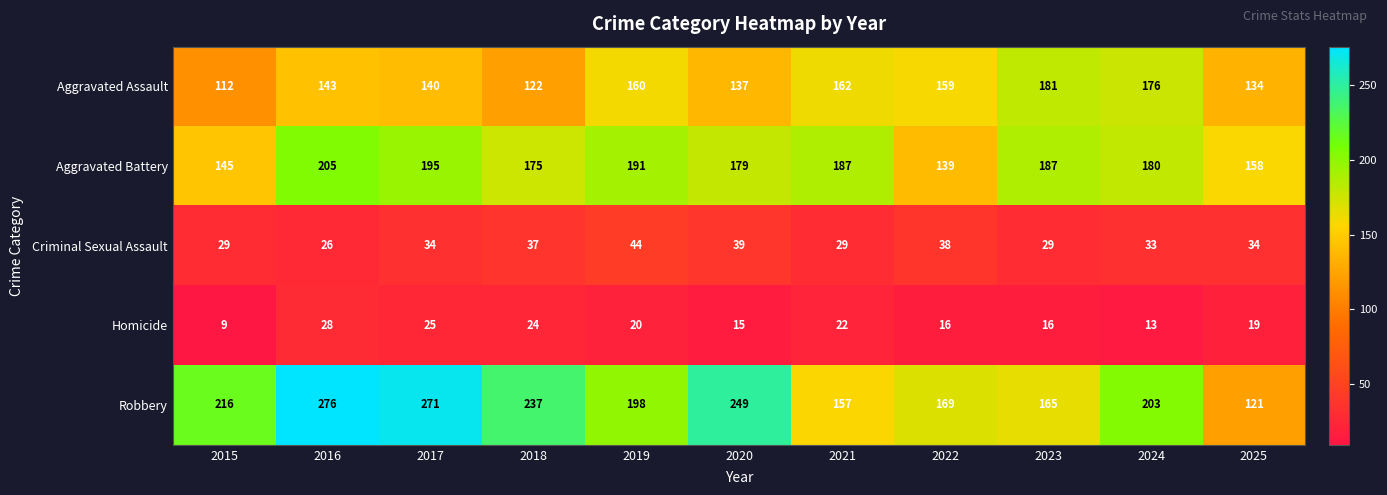

At how many categories does at least one series exceed 197?

7